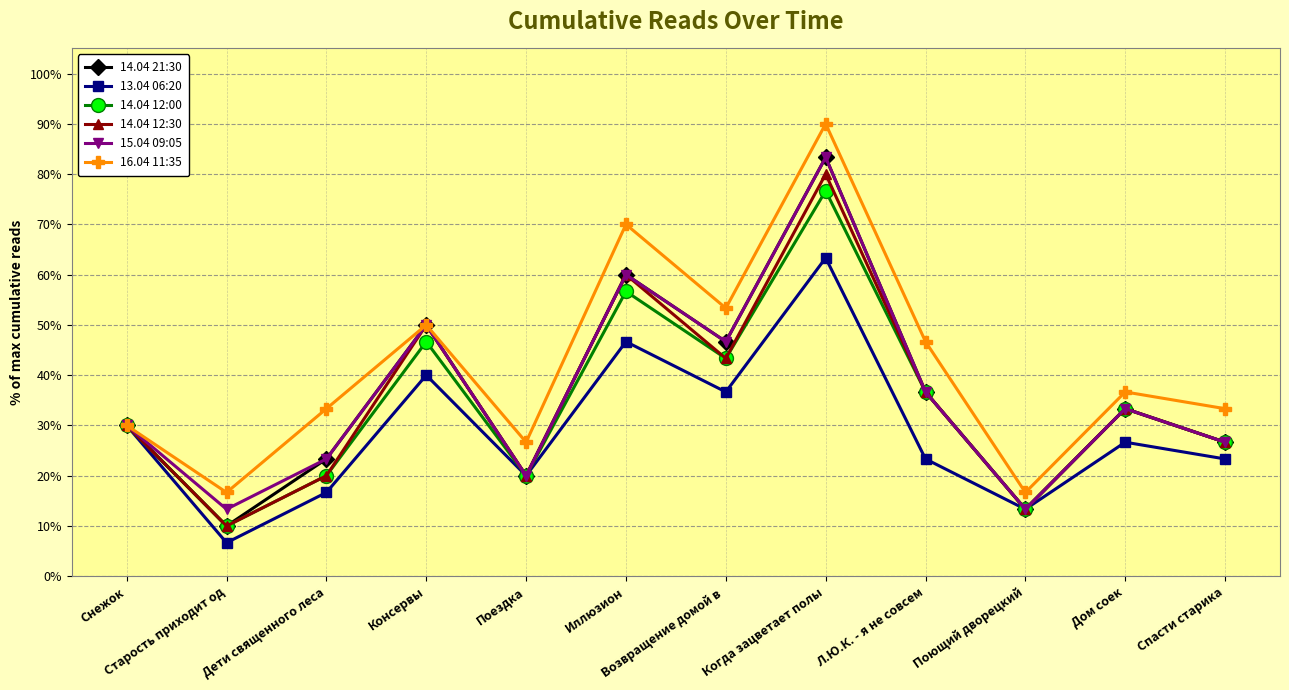

Reading left to right, what are all the values shown in this chart?

14.04 21:30: 30.0	10.0	23.3	50.0	20.0	60.0	46.7	83.3	36.7	13.3	33.3	26.7
13.04 06:20: 30.0	6.7	16.7	40.0	20.0	46.7	36.7	63.3	23.3	13.3	26.7	23.3
14.04 12:00: 30.0	10.0	20.0	46.7	20.0	56.7	43.3	76.7	36.7	13.3	33.3	26.7
14.04 12:30: 30.0	10.0	20.0	50.0	20.0	60.0	43.3	80.0	36.7	13.3	33.3	26.7
15.04 09:05: 30.0	13.3	23.3	50.0	20.0	60.0	46.7	83.3	36.7	13.3	33.3	26.7
16.04 11:35: 30.0	16.7	33.3	50.0	26.7	70.0	53.3	90.0	46.7	16.7	36.7	33.3